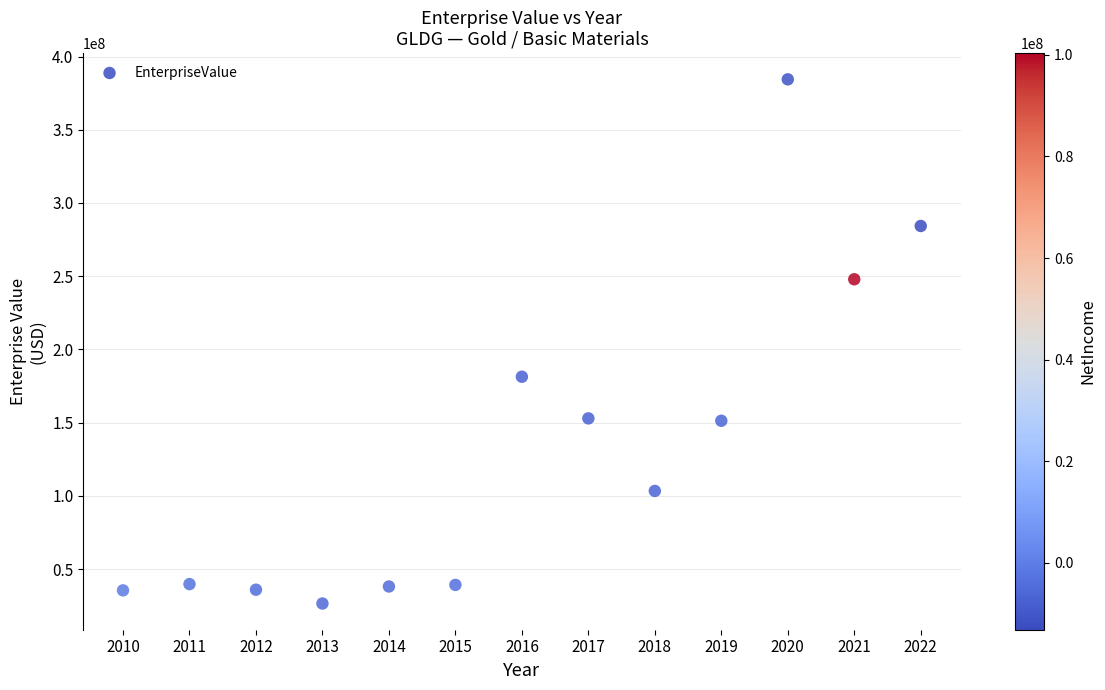

What Y value in the scatter plot is closest to 205439565?

181324899.0